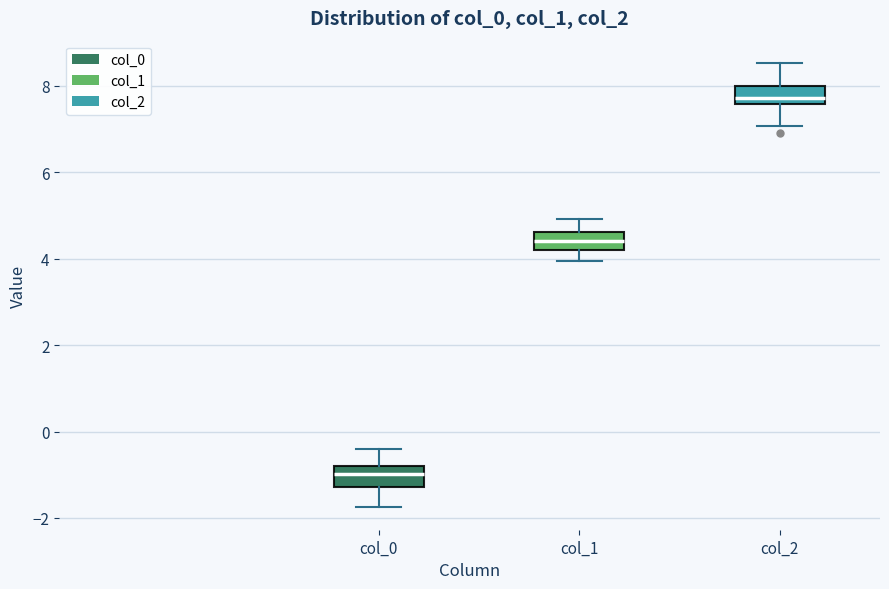

Reading left to right, read every box against the y-axis: the position of its median line, the range the box covers, and the ends of its whiskers. The values are not printed on the chart, so give them approximately, as read against the axis.

col_0: median -1.0, box -1.2 to -0.8, whiskers -1.8 to -0.4
col_1: median 4.4, box 4.2 to 4.6, whiskers 4.0 to 5.0
col_2: median 7.8, box 7.6 to 8.0, whiskers 7.0 to 8.6